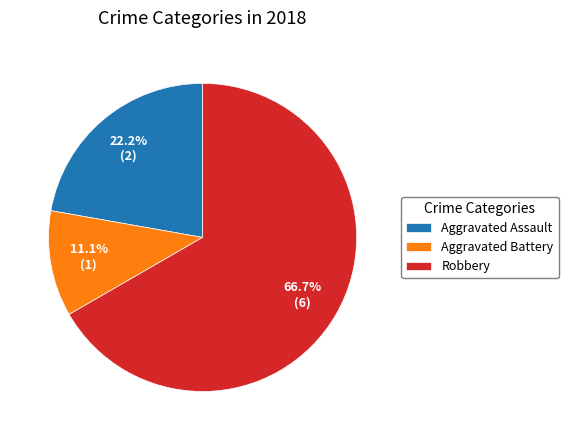

To the nearest percent, what percentage of the pie is Aggravated Assault?

22%